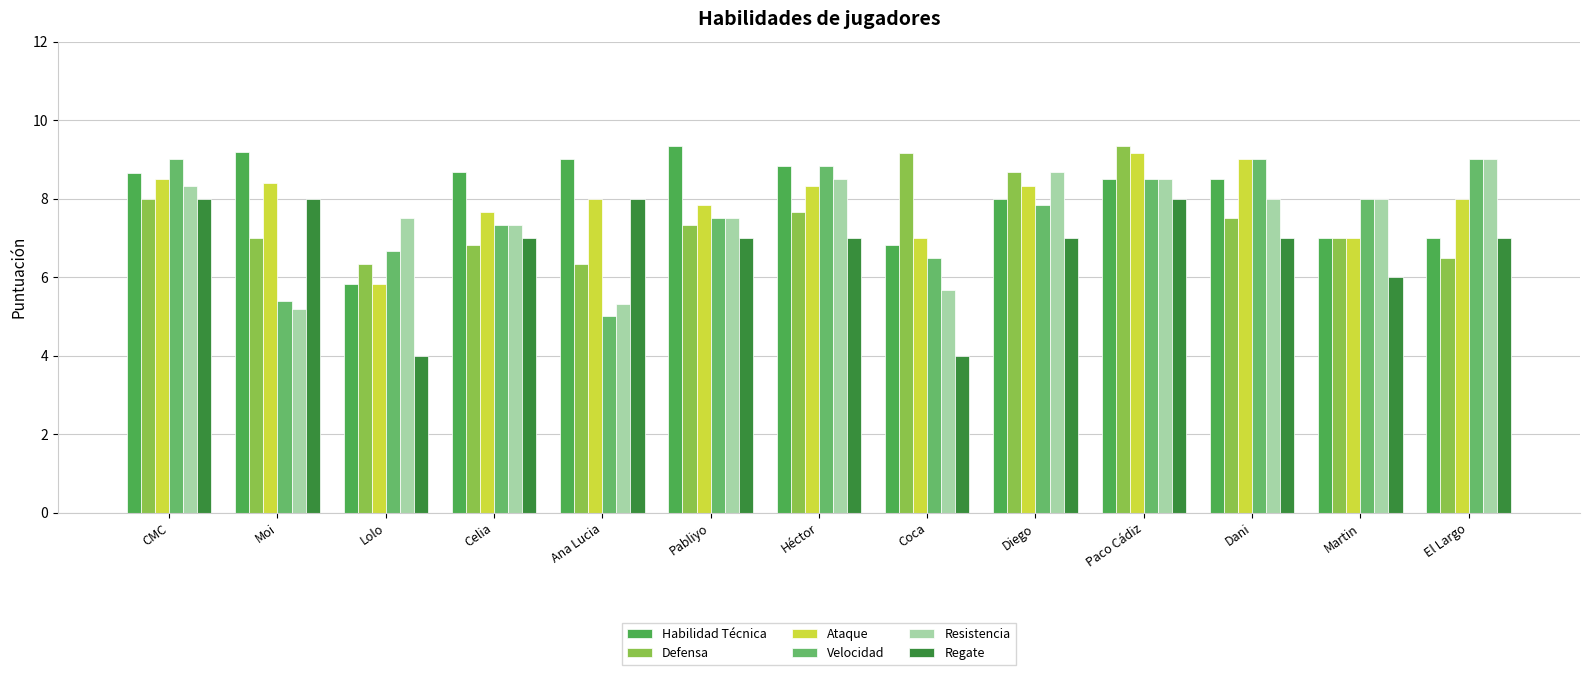

Is it true that Defensa equals 2.0 at Ana Lucia?

False